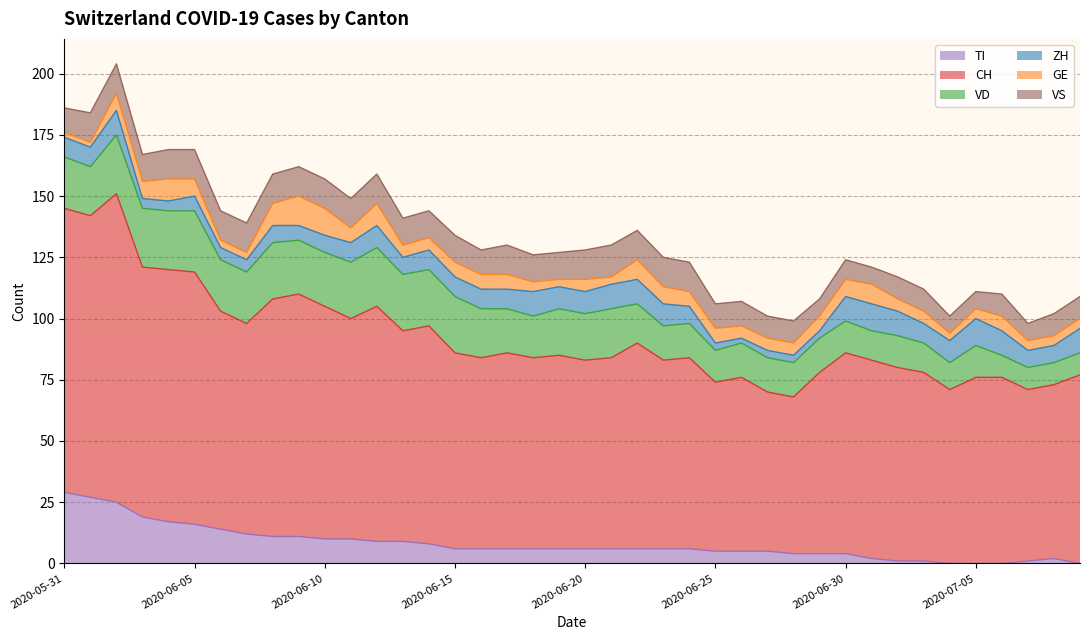

At how many categories does at least one series exceed 47?

40